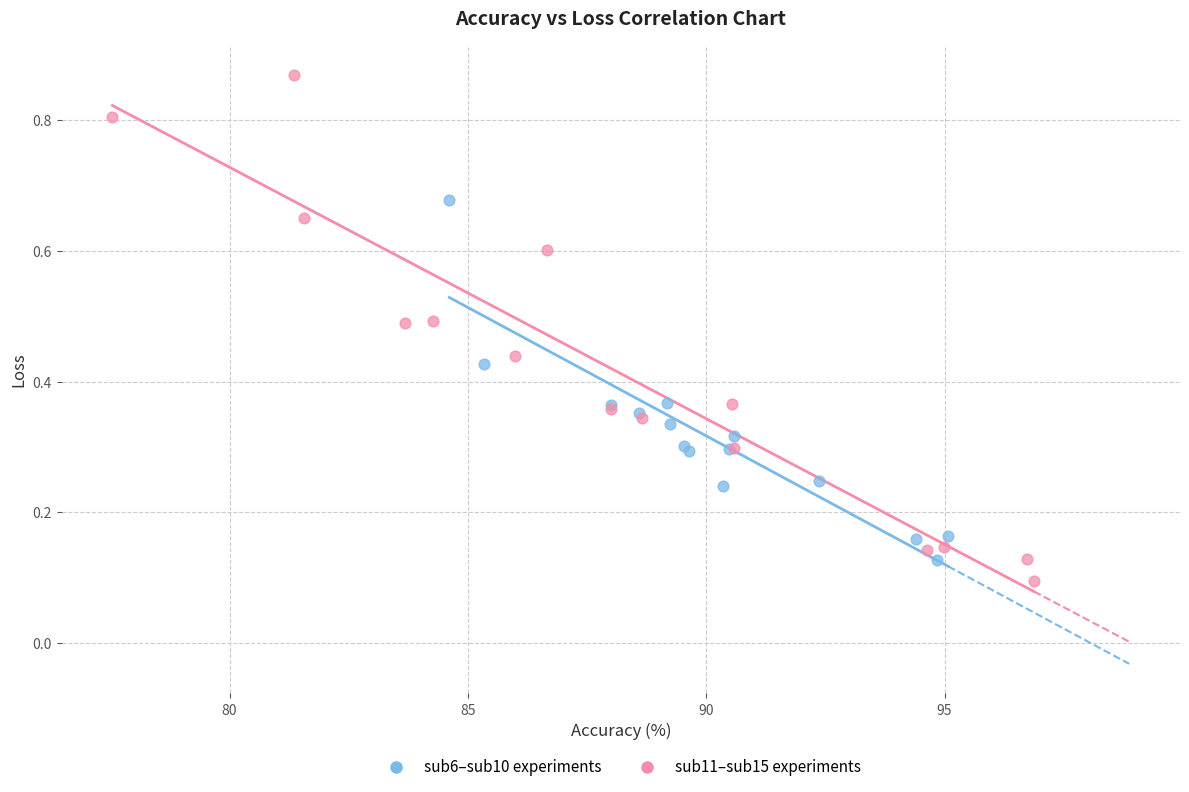

Which series contains the highest Y value?

sub11–sub15 experiments